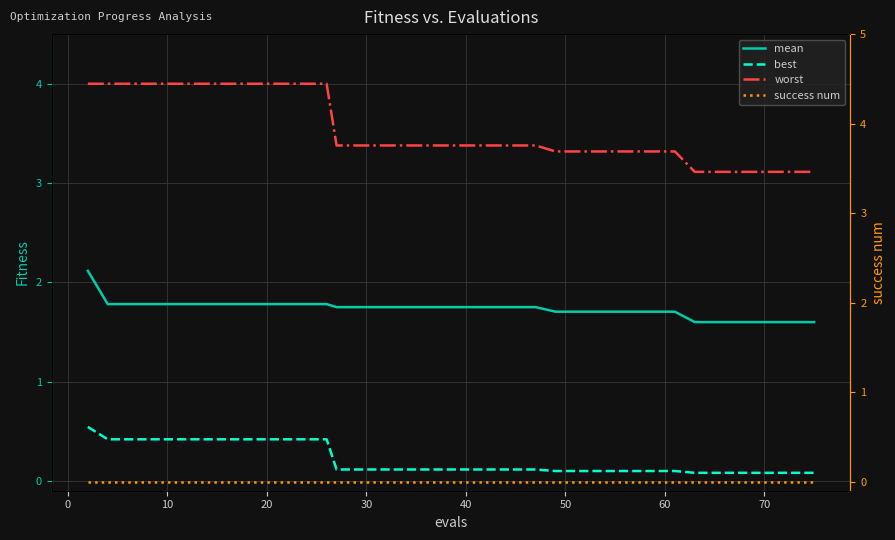

What are all the series names shown in the legend?

mean, best, worst, success num